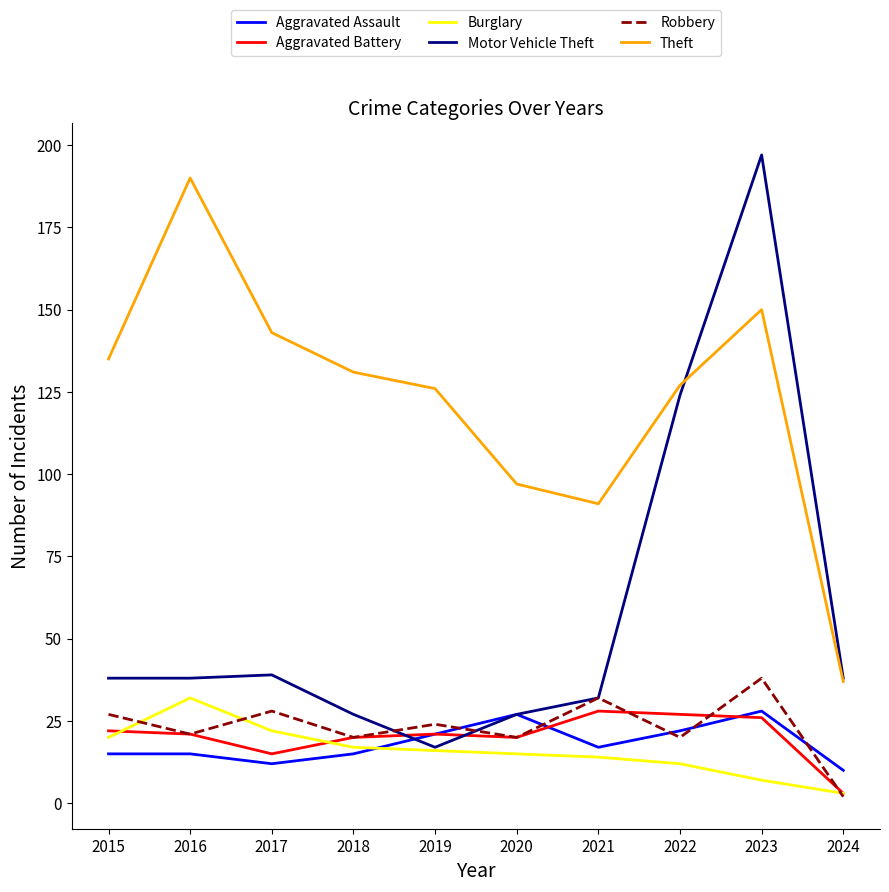

Reading left to right, list all the values displayed in this chart.

Aggravated Assault: 15	15	12	15	21	27	17	22	28	10
Aggravated Battery: 22	21	15	20	21	20	28	27	26	3
Burglary: 20	32	22	17	16	15	14	12	7	3
Motor Vehicle Theft: 38	38	39	27	17	27	32	124	197	38
Robbery: 27	21	28	20	24	20	32	20	38	2
Theft: 135	190	143	131	126	97	91	127	150	37